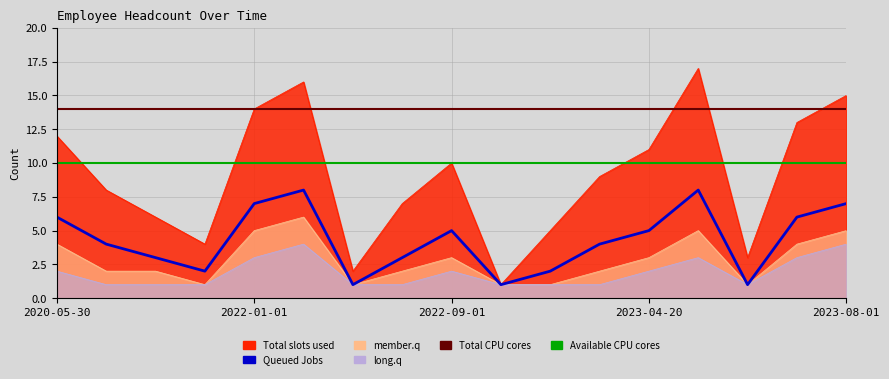

What is the lowest value of the Total CPU cores series?

14